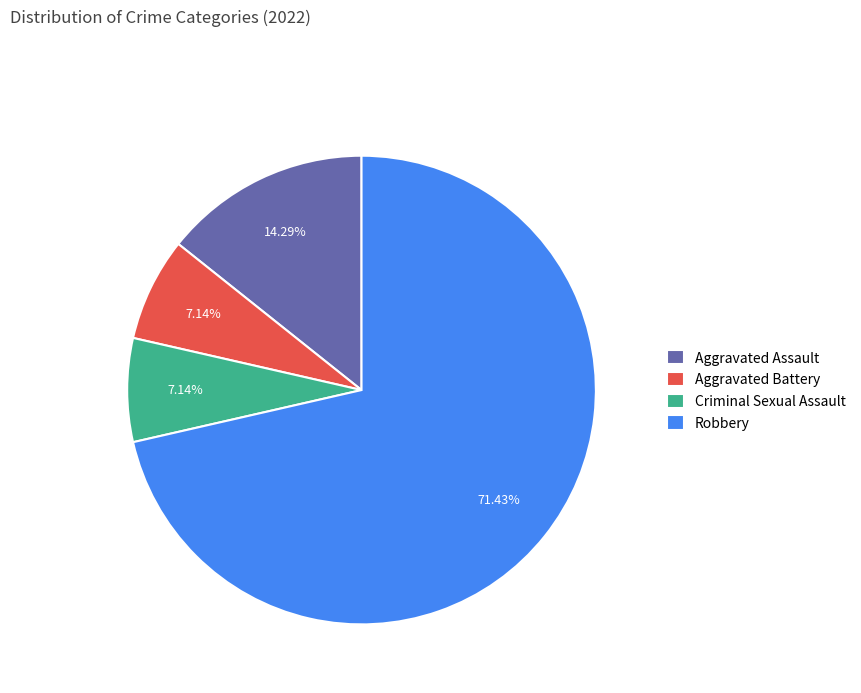

What percentage is the Aggravated Battery slice, to the nearest percent?

7%